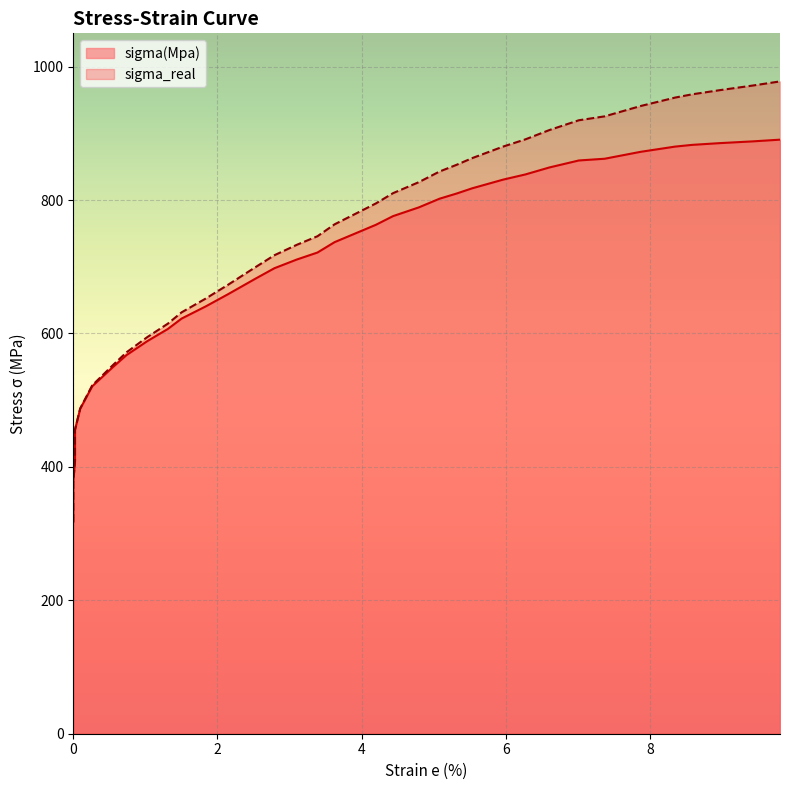

Which has a higher value, 8.35 or 1.503?

8.35